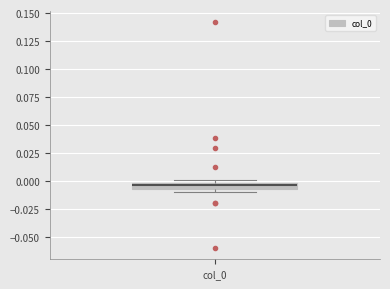

Where is the lower edge of the box for col_0 on the y-axis? The values are not printed on the chart, so give them approximately, as read against the axis.

-0.005